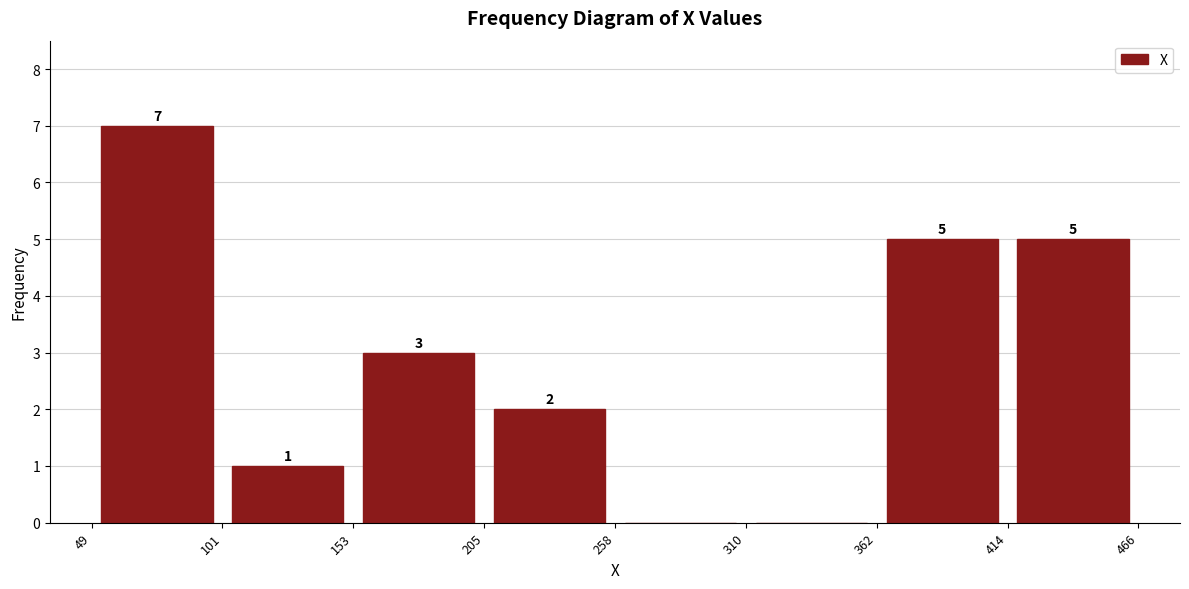

Over which range of the x-axis is the bar tallest?

49 to 101